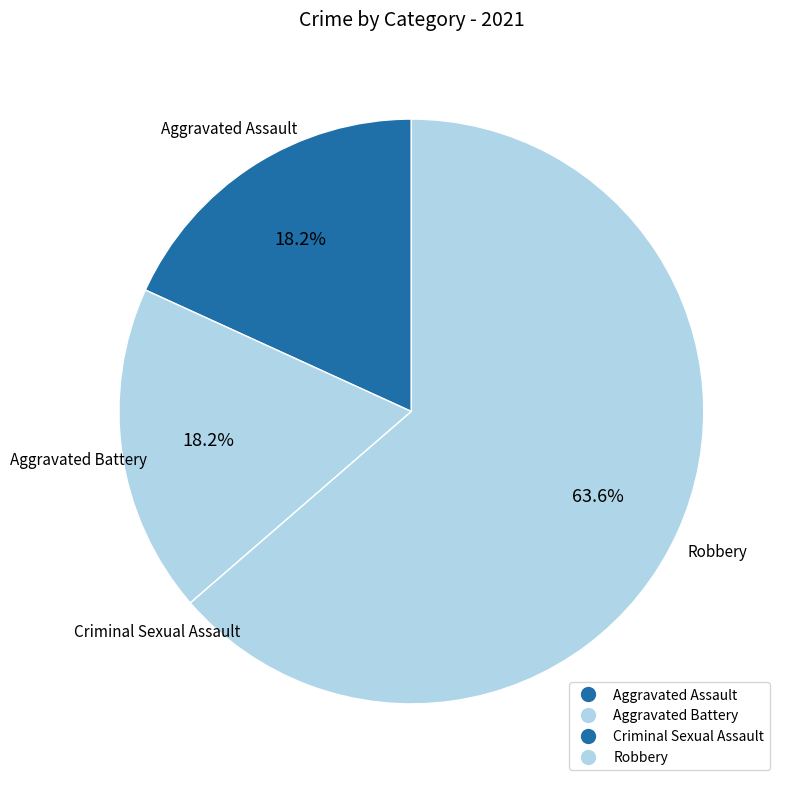

True or false: Robbery accounts for 73% of the total.

False